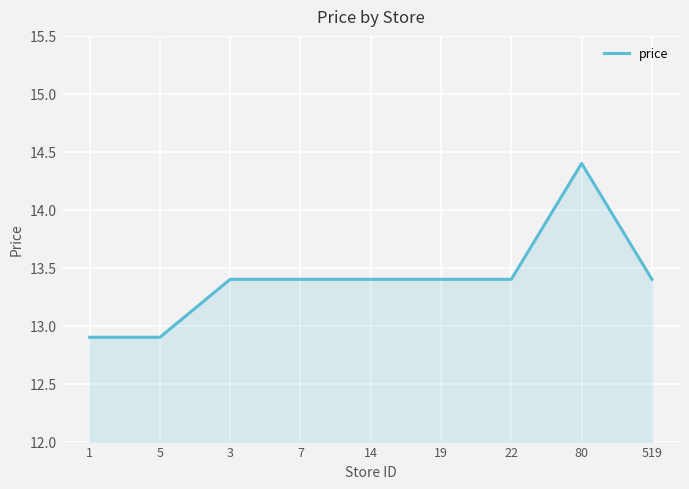

What is the ratio of the value at 519 to the value at 3?

1.0